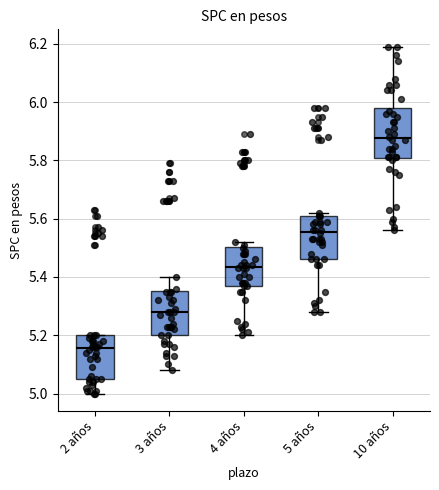

Where does the upper whisker of the box for 10 años end on the y-axis? The values are not printed on the chart, so give them approximately, as read against the axis.

6.20